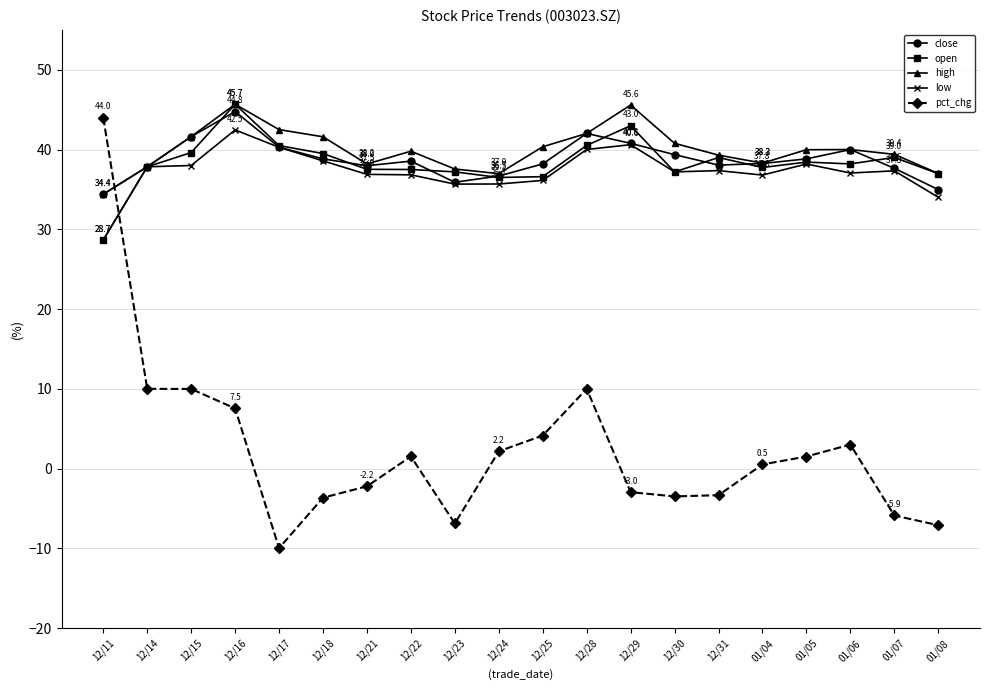

True or false: pct_chg and high intersect in this chart.

True